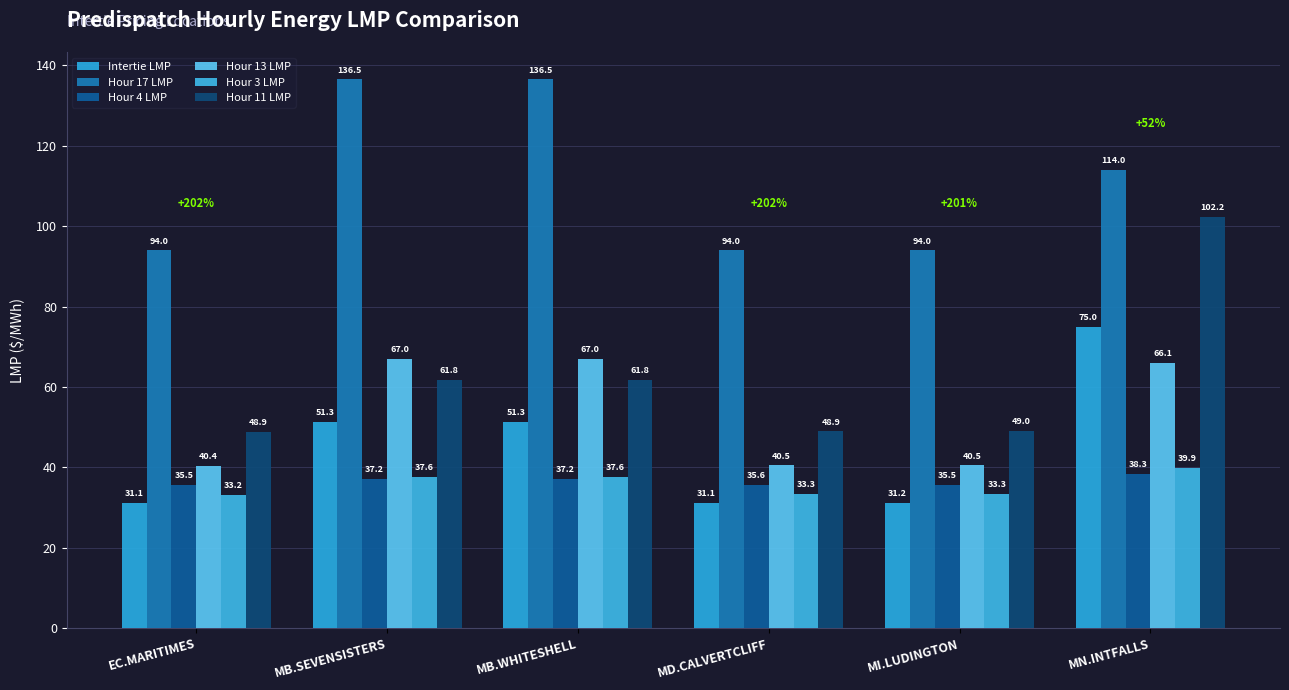

What is the label of the 5th bar from the left?

MI.LUDINGTON